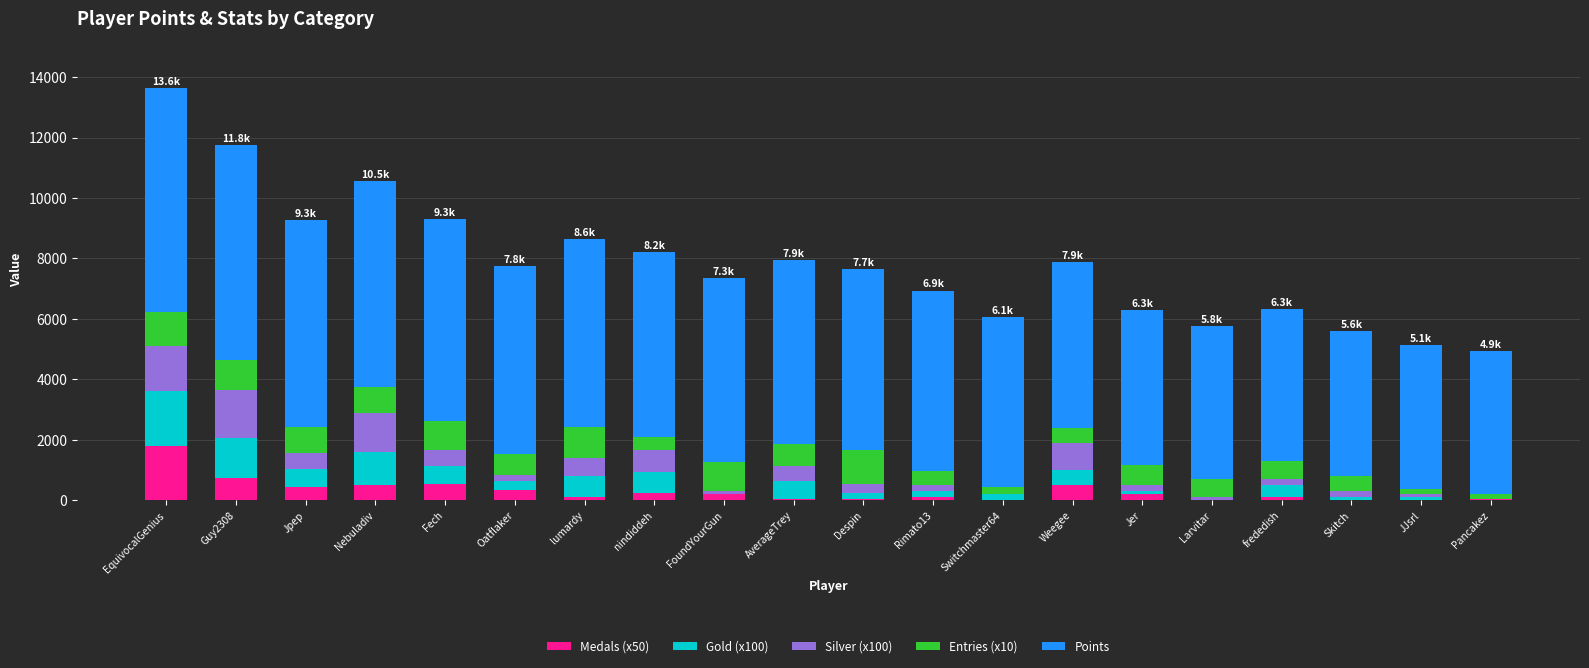

What are all the series names shown in the legend?

Medals (x50), Gold (x100), Silver (x100), Entries (x10), Points